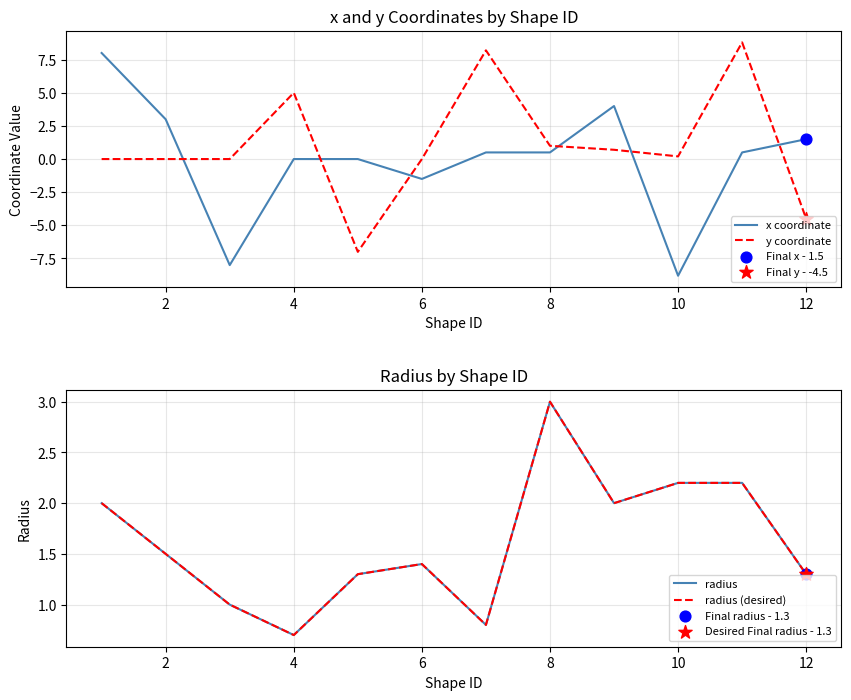

Which series has the largest Y range (max minus min)?

x coordinate